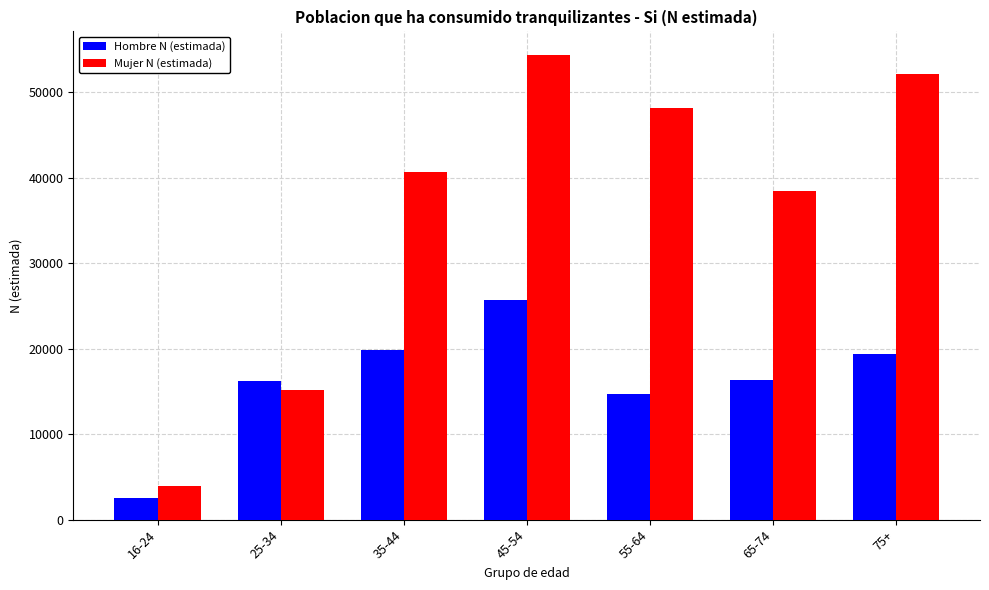

What is the minimum value for Hombre N (estimada)?

2522